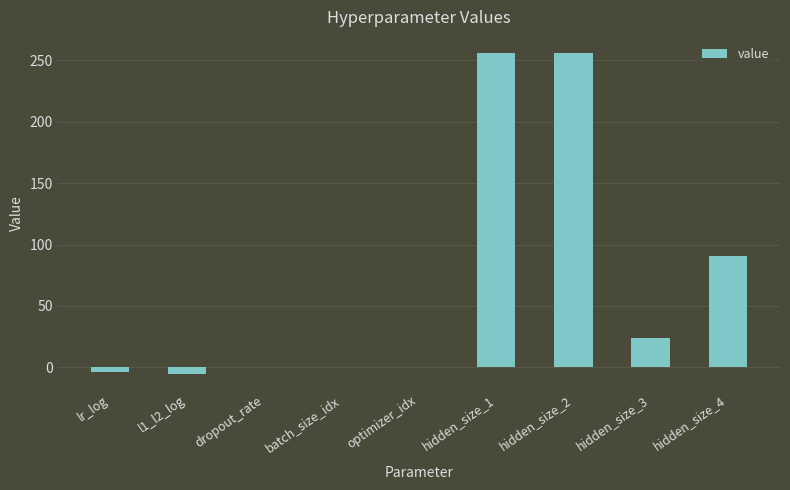

What is the maximum value shown in the chart?

256.0